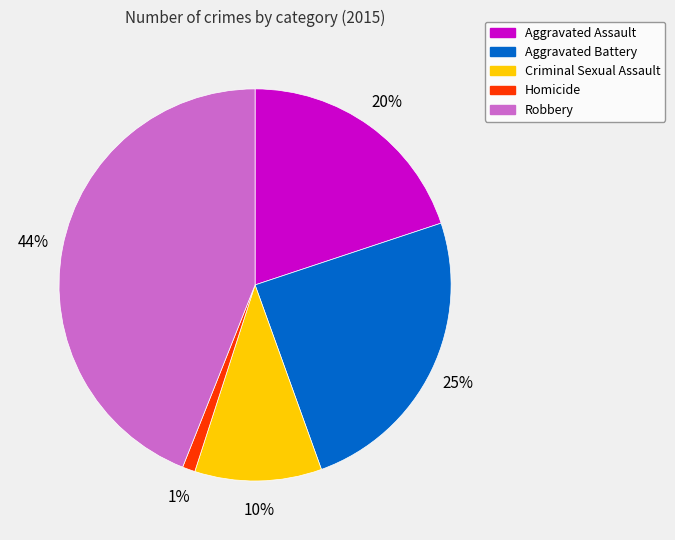

Which slice is the smallest?

Homicide